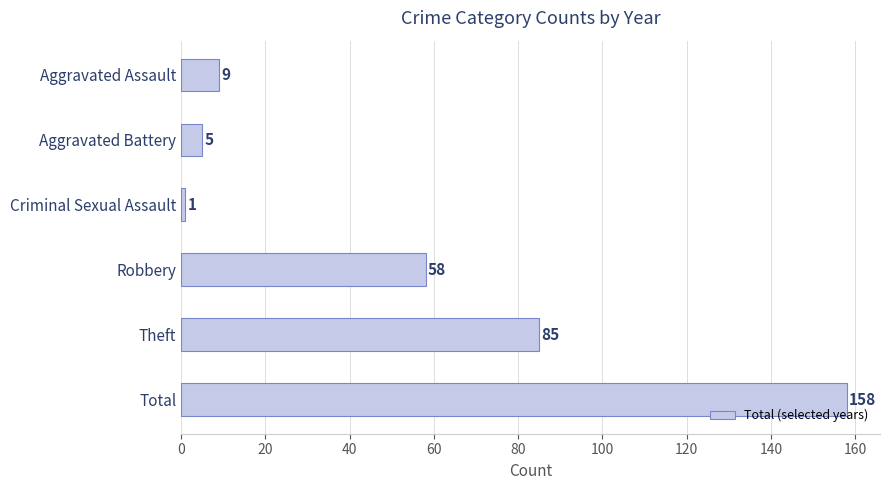

Read the value at Total.

158